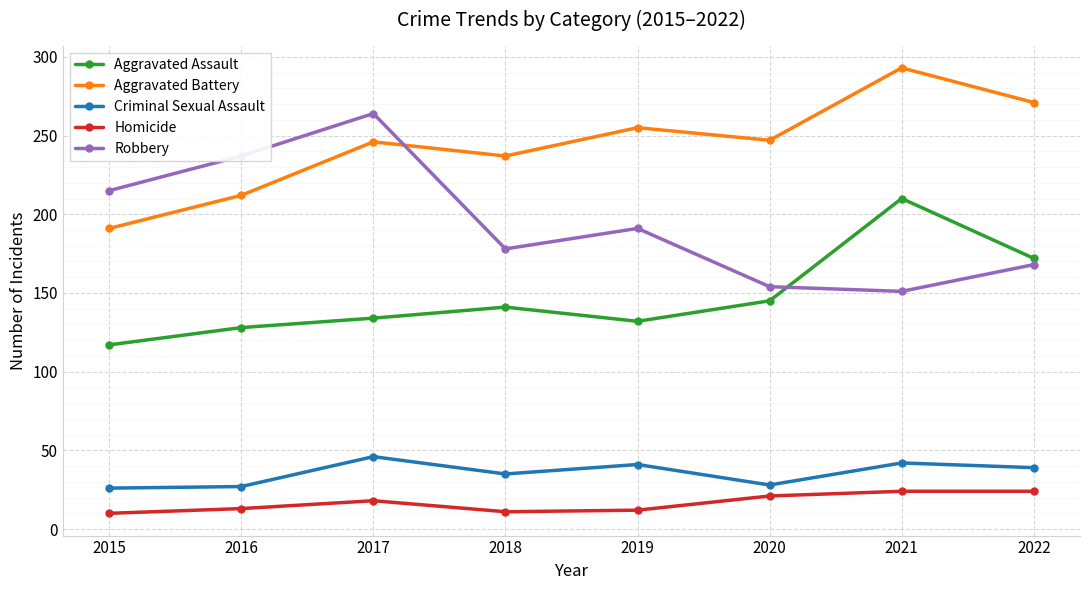

Which series has the widest spread of values?

Robbery